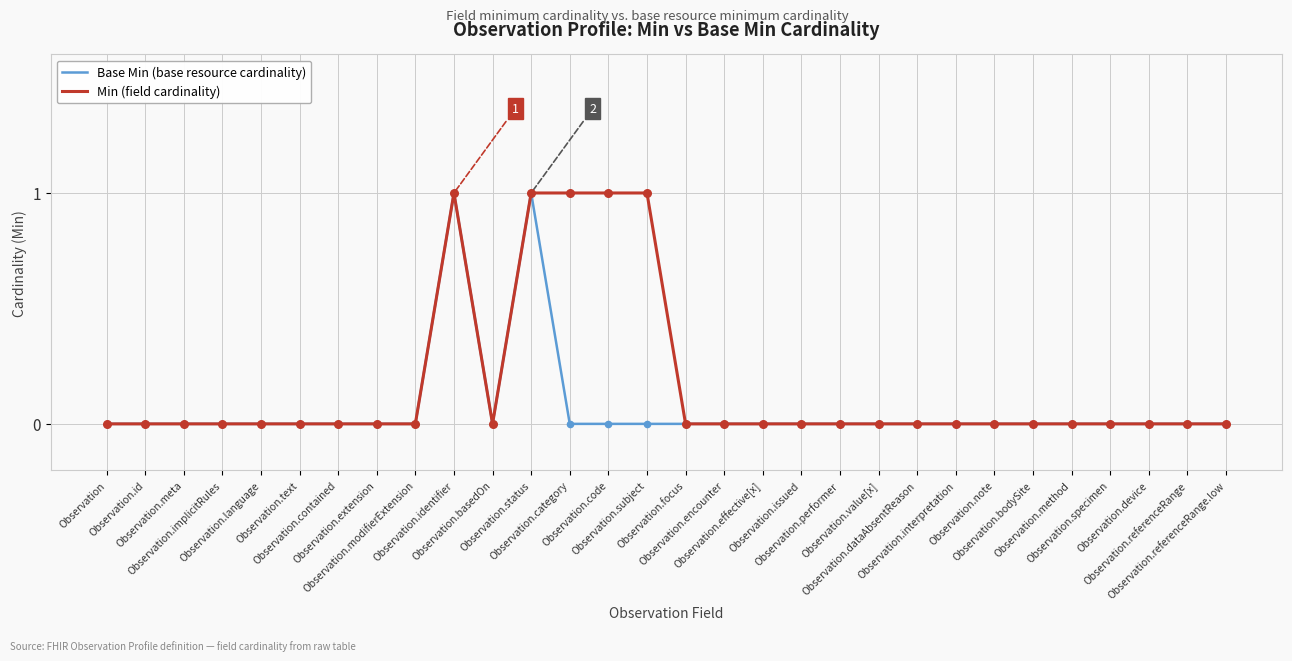

List the series in order of their overall mean, highest first.

Min (field cardinality), Base Min (base resource cardinality)